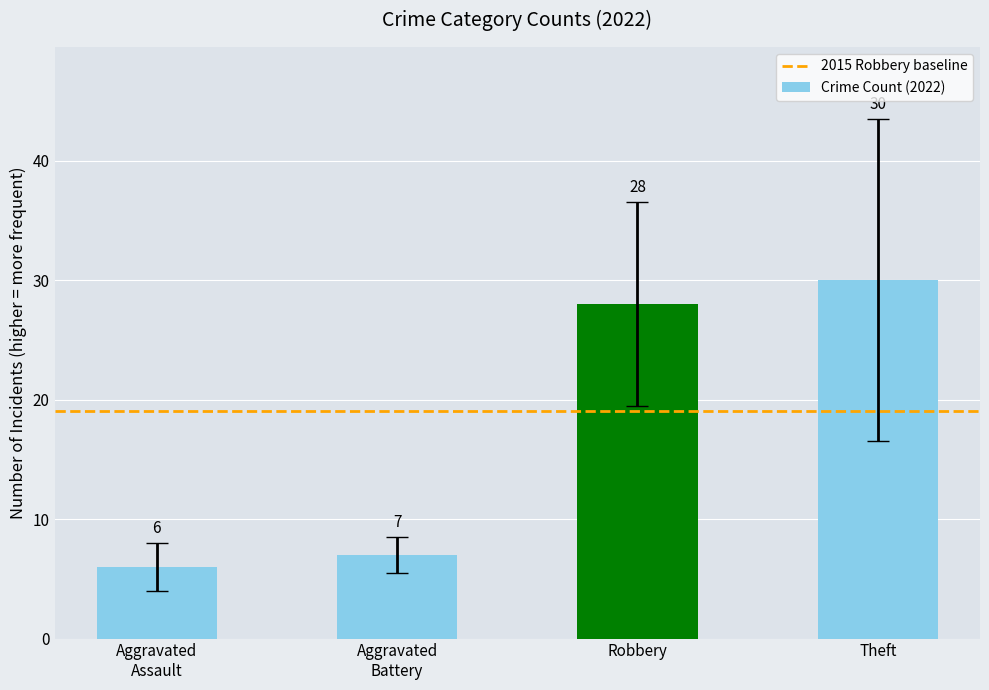

What is the difference between the second highest and second lowest values?

21